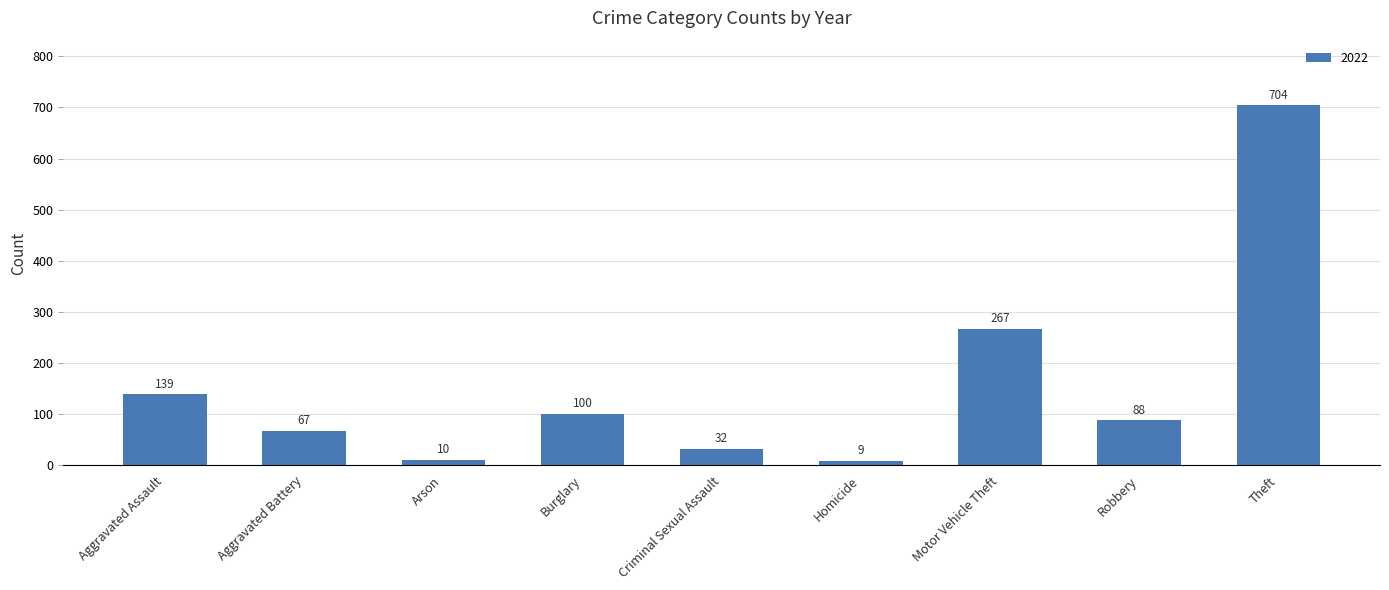

What is the greatest value displayed?

704